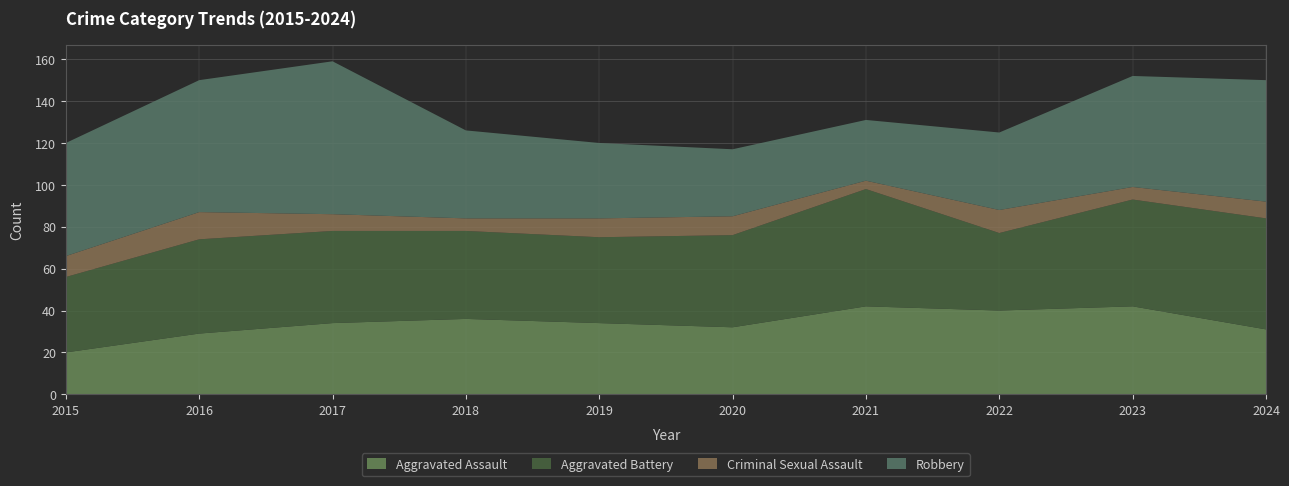

Reading left to right, extract all data points from this chart.

Aggravated Assault: 2015=20	2016=29	2017=34	2018=36	2019=34	2020=32	2021=42	2022=40	2023=42	2024=31
Aggravated Battery: 2015=36	2016=45	2017=44	2018=42	2019=41	2020=44	2021=56	2022=37	2023=51	2024=53
Criminal Sexual Assault: 2015=10	2016=13	2017=8	2018=6	2019=9	2020=9	2021=4	2022=11	2023=6	2024=8
Robbery: 2015=54	2016=63	2017=73	2018=42	2019=36	2020=32	2021=29	2022=37	2023=53	2024=58